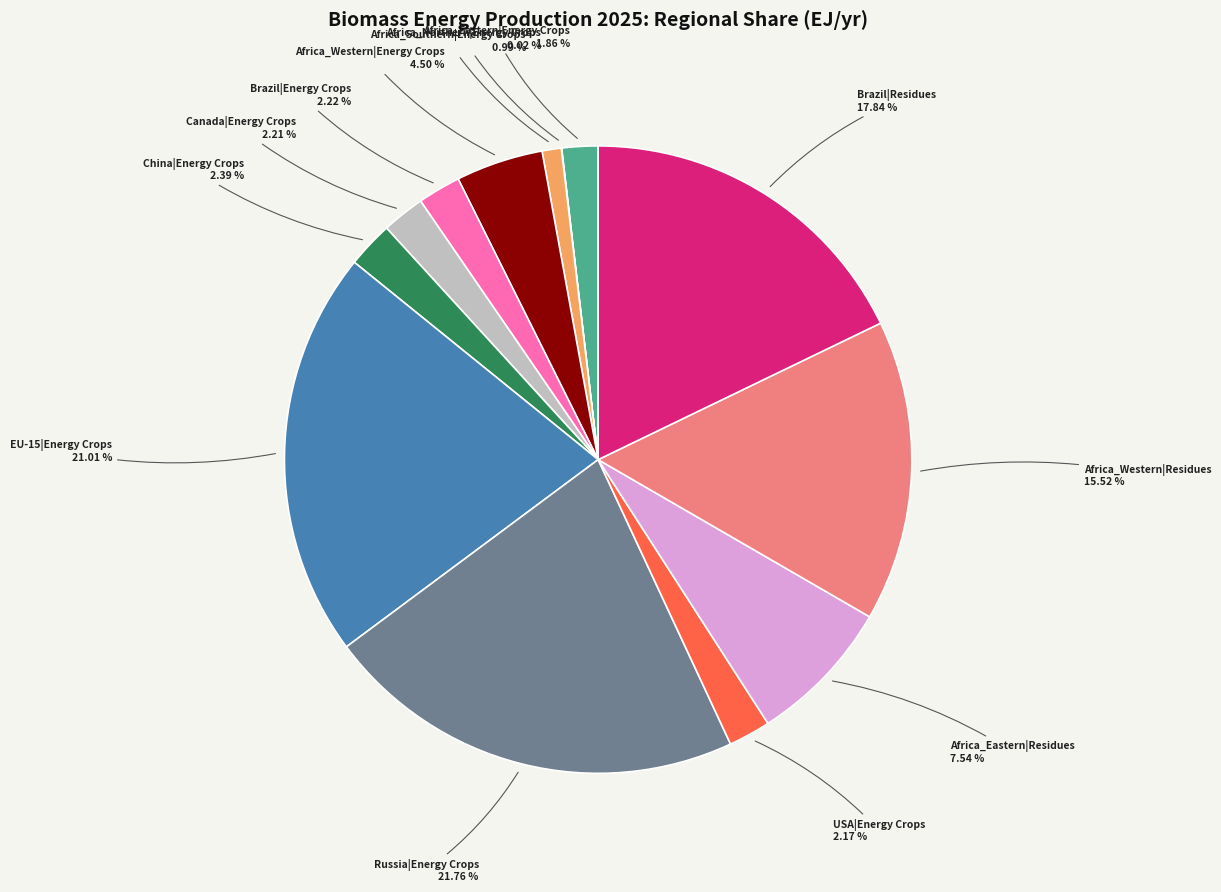

What percentage is the EU-15|Energy Crops slice, to the nearest percent?

21%